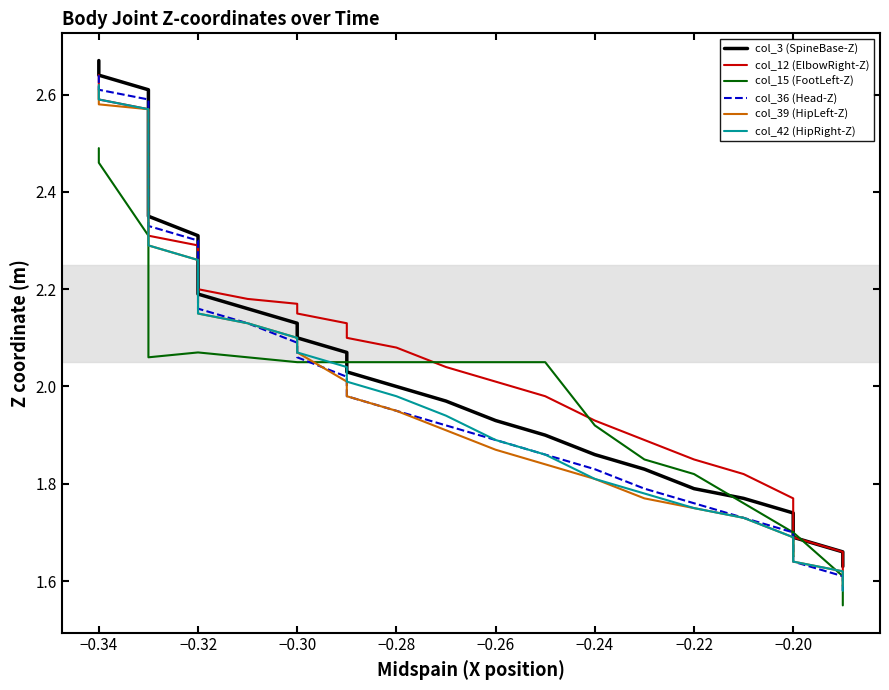

Is the value of col_12 (ElbowRight-Z) at −0.28 greater than the value of col_42 (HipRight-Z) at 10?

Yes